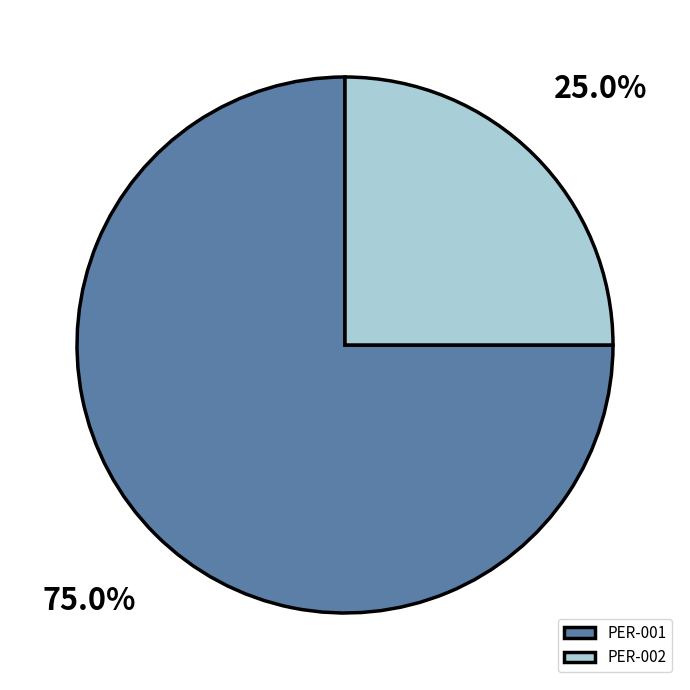

Which slice represents more than half of the pie?

PER-001